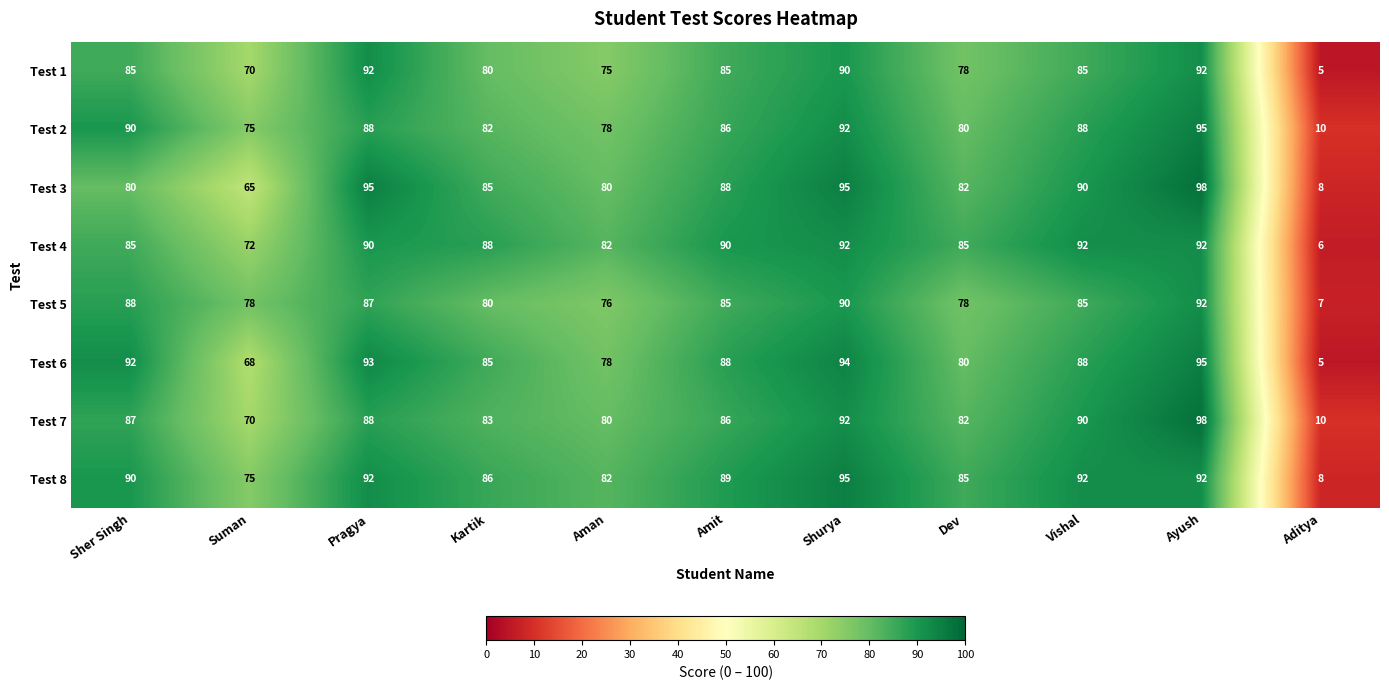

Count the number of categories in the chart.

11